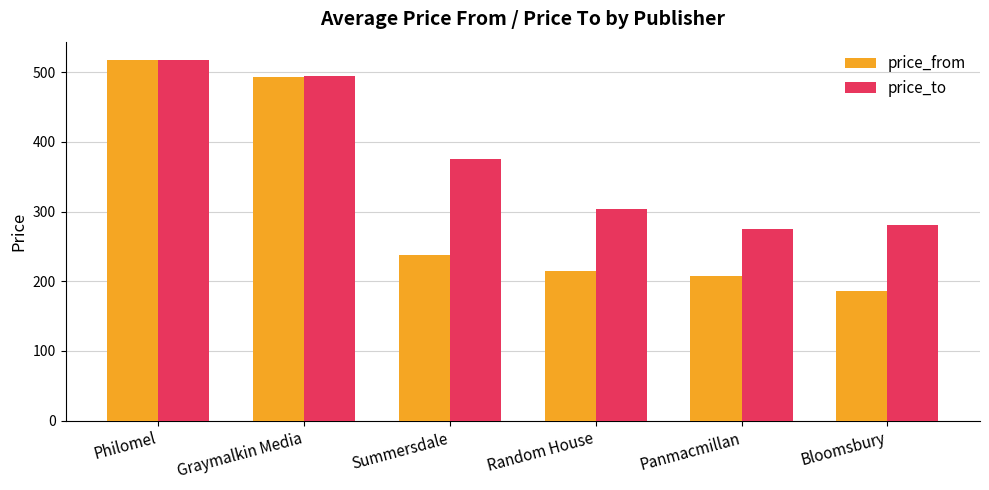

At which label does price_from reach its peak?

Philomel